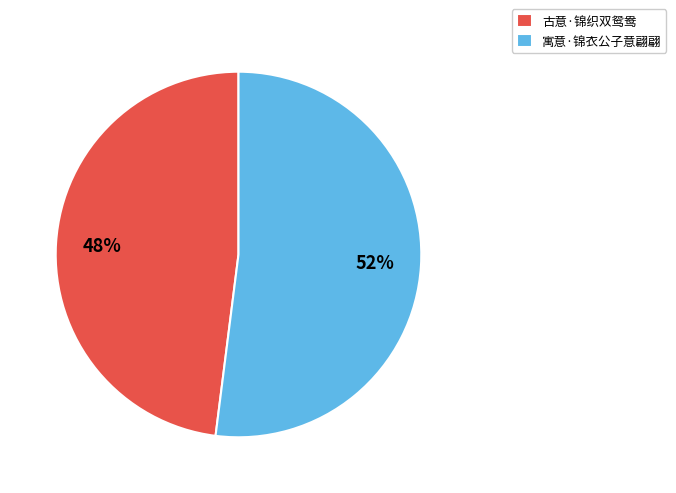

Rank the categories by value from lowest to highest.

古意·锦织双鸳鸯, 寓意·锦衣公子意翩翩